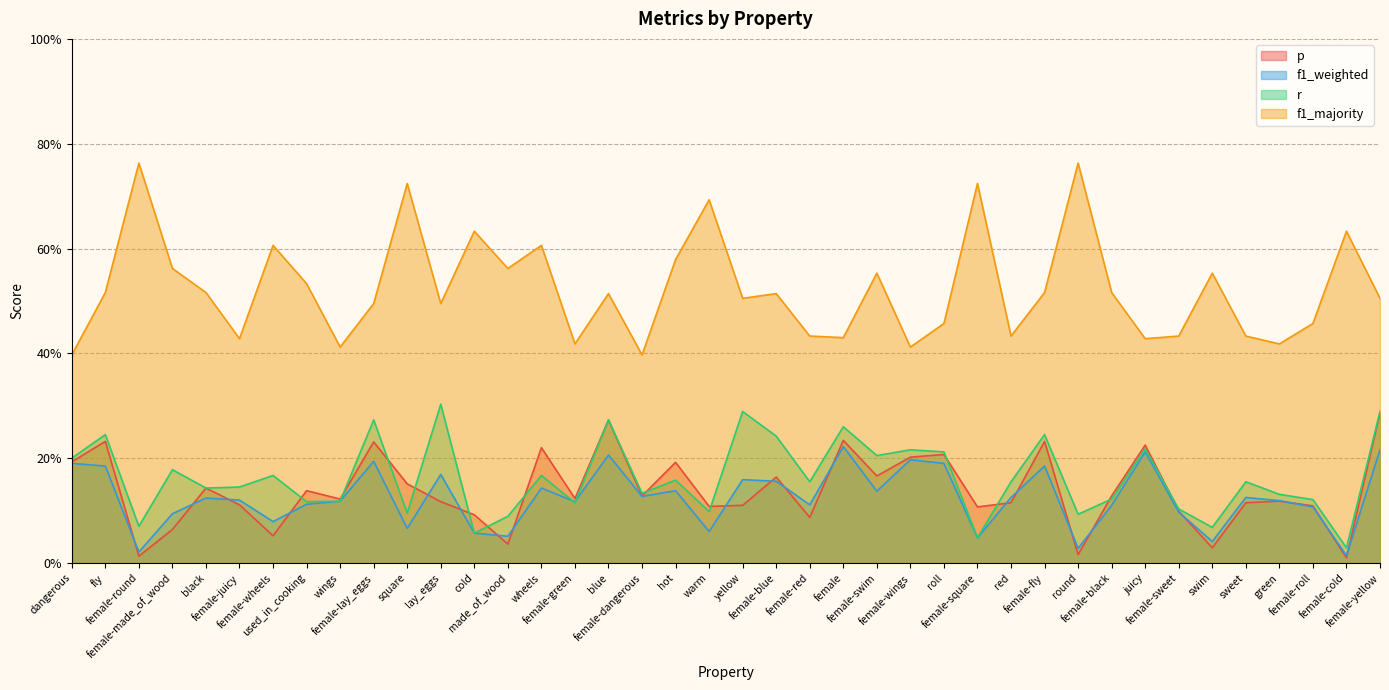

The value of r at female-square is 0.1. True or false?

False